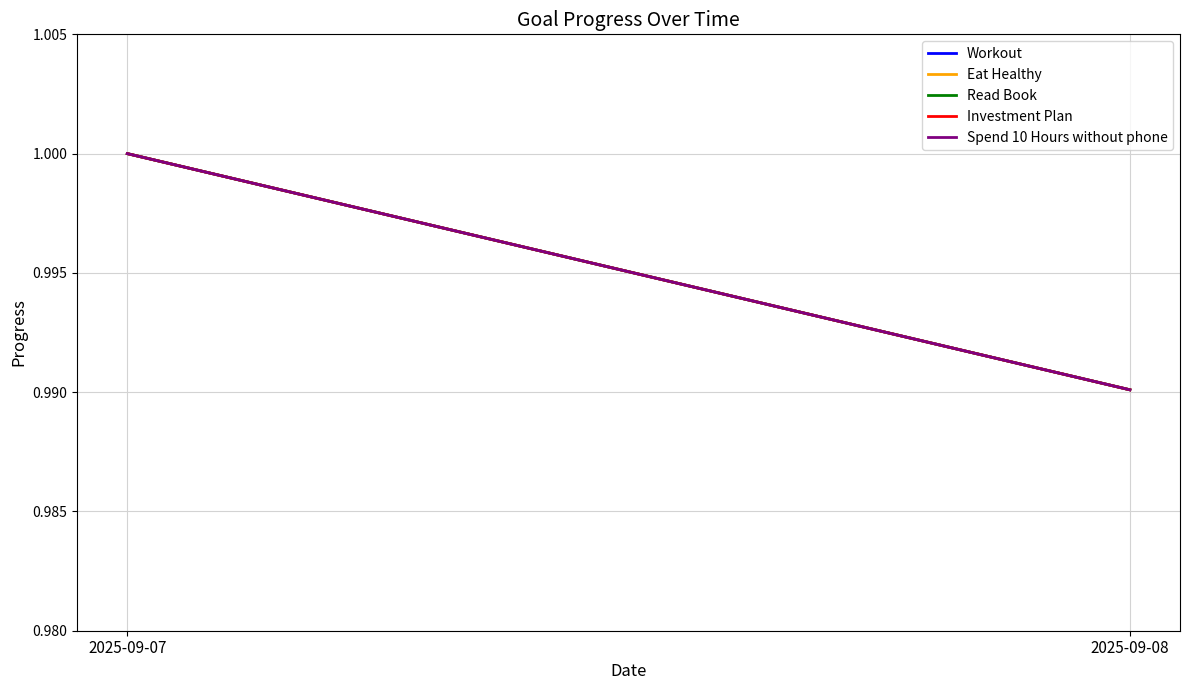

What is the value of the Spend 10 Hours without phone point at the 2nd from the left?

1.0